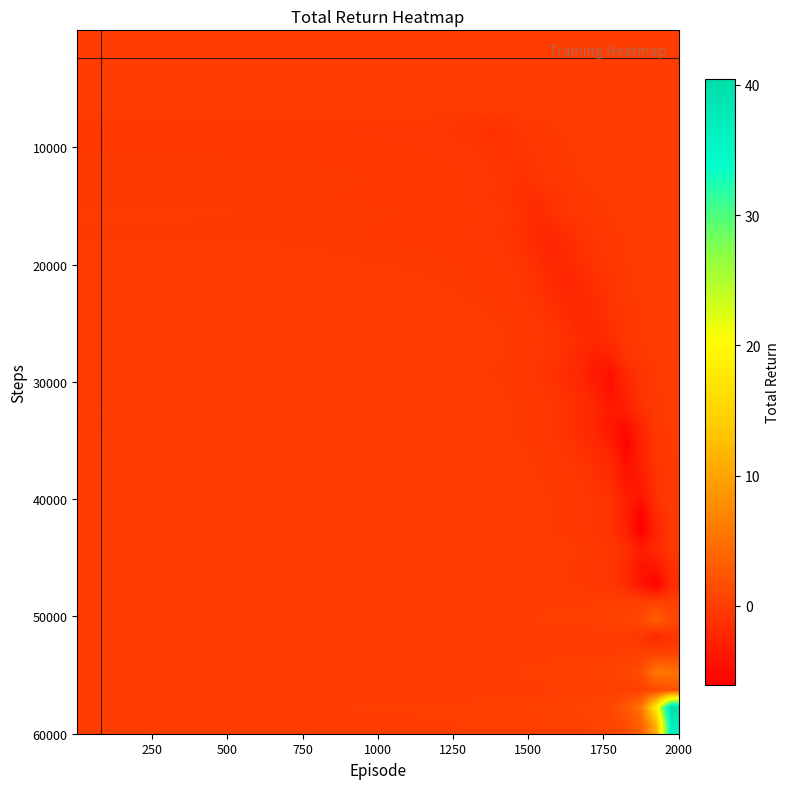

At how many categories does at least one series exceed 37?

1